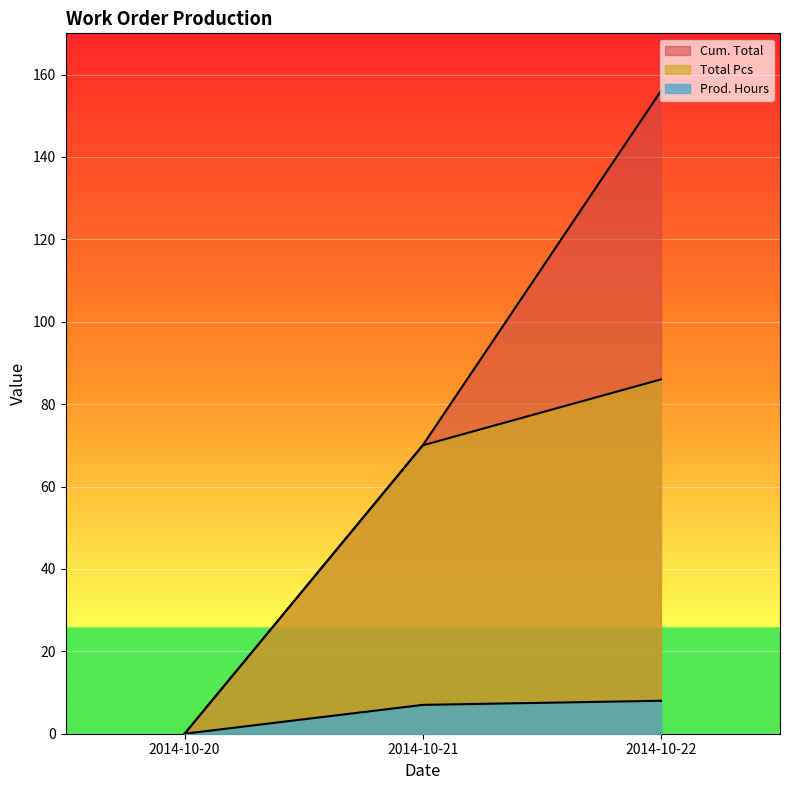

Count the Total Pcs values in the range 0 to 86.

3